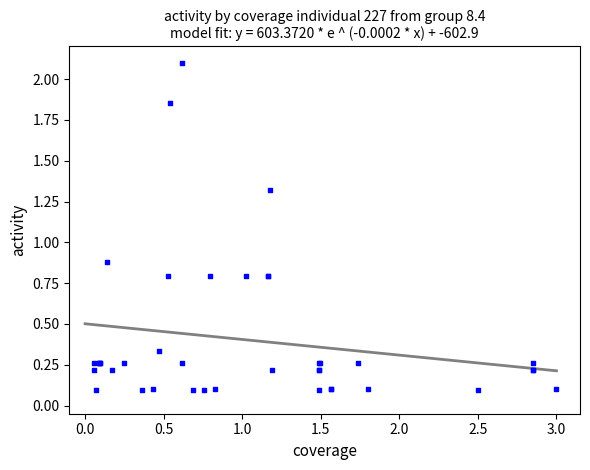

What Y value in the scatter plot is closest to 1?

0.9